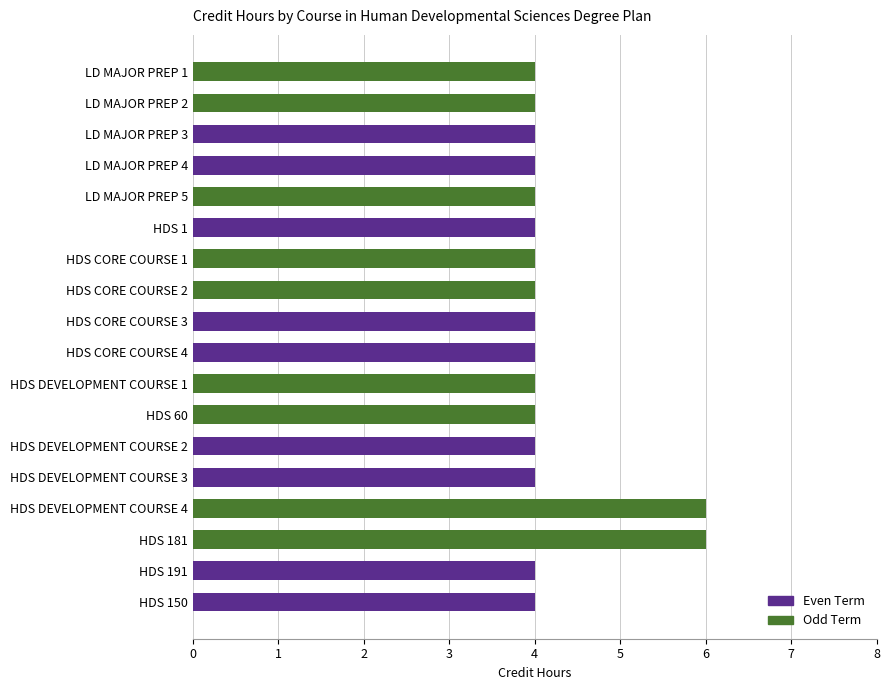

What is the greatest value displayed?

6